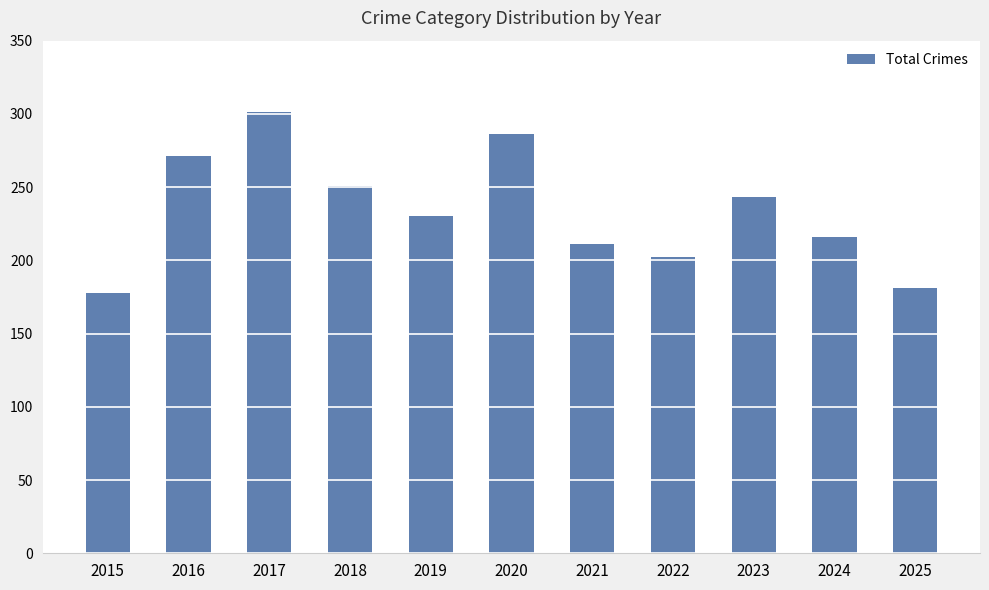

How many bars are there in total?

11